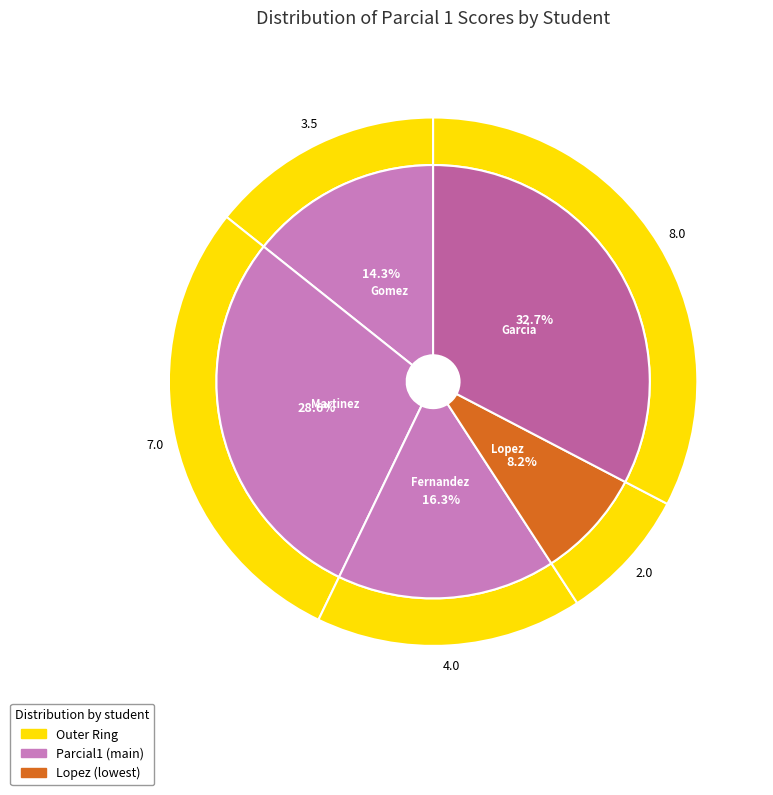

How many segments does this pie chart have?

5